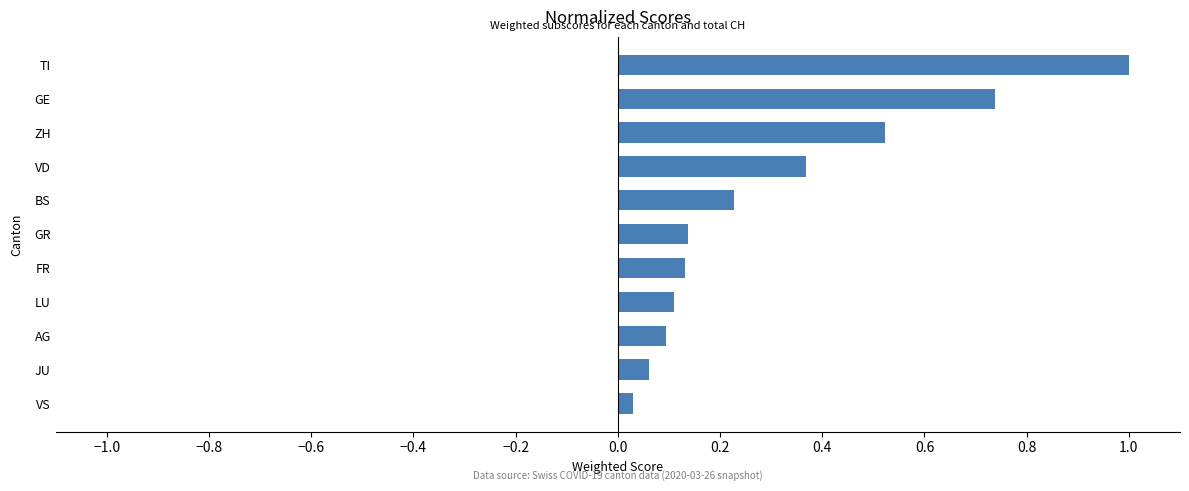

Which category has the highest value across all series?

TI